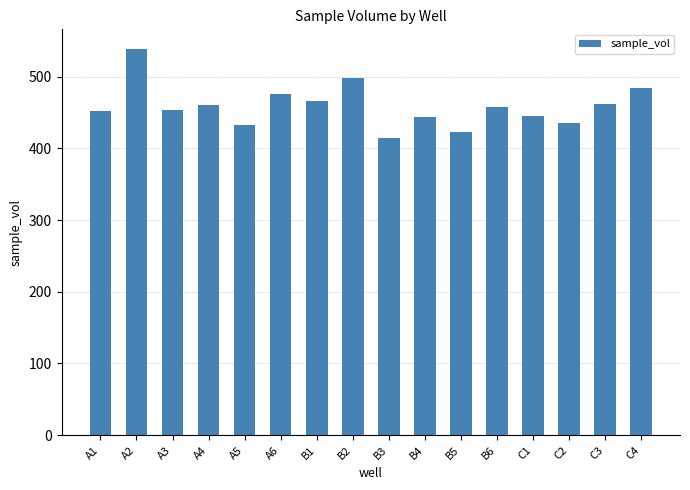

What is the sum of all values?

7343